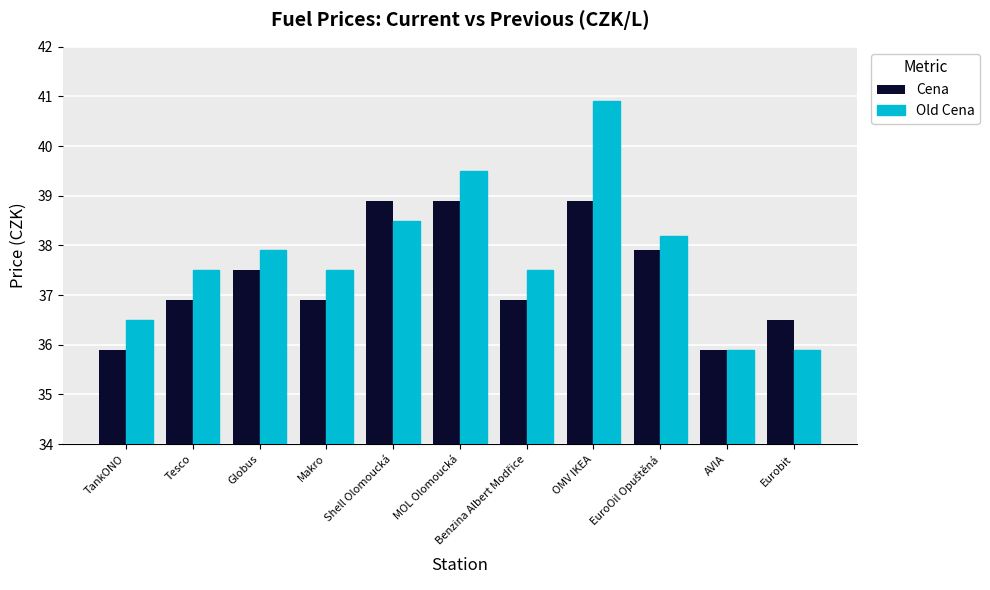

Which label corresponds to the largest value in the chart?

OMV IKEA